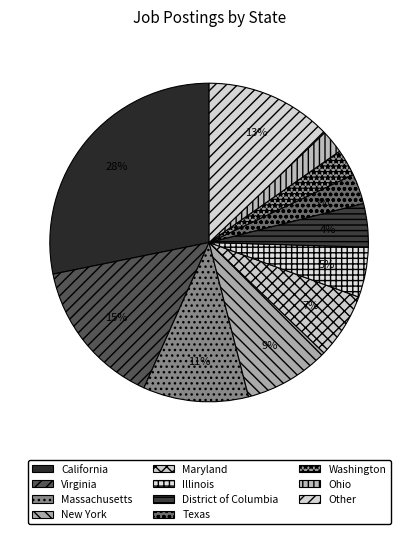

How many slices are in this pie chart?

11